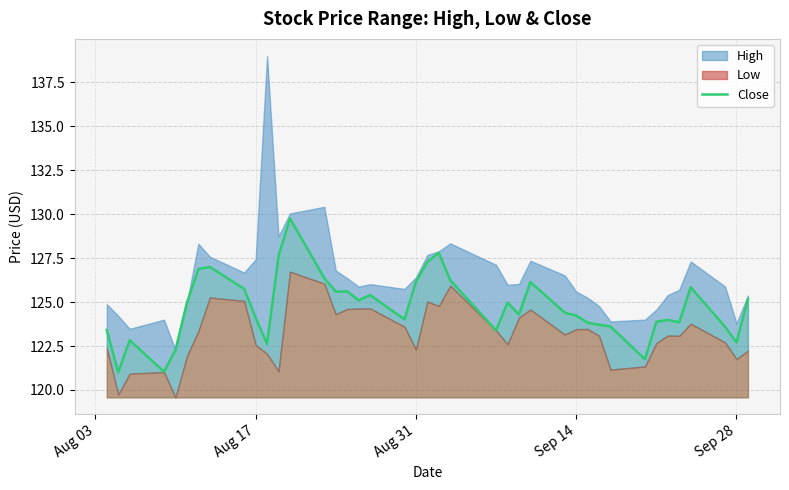

True or false: Close has a value of 122.7 at Sep 28.

True